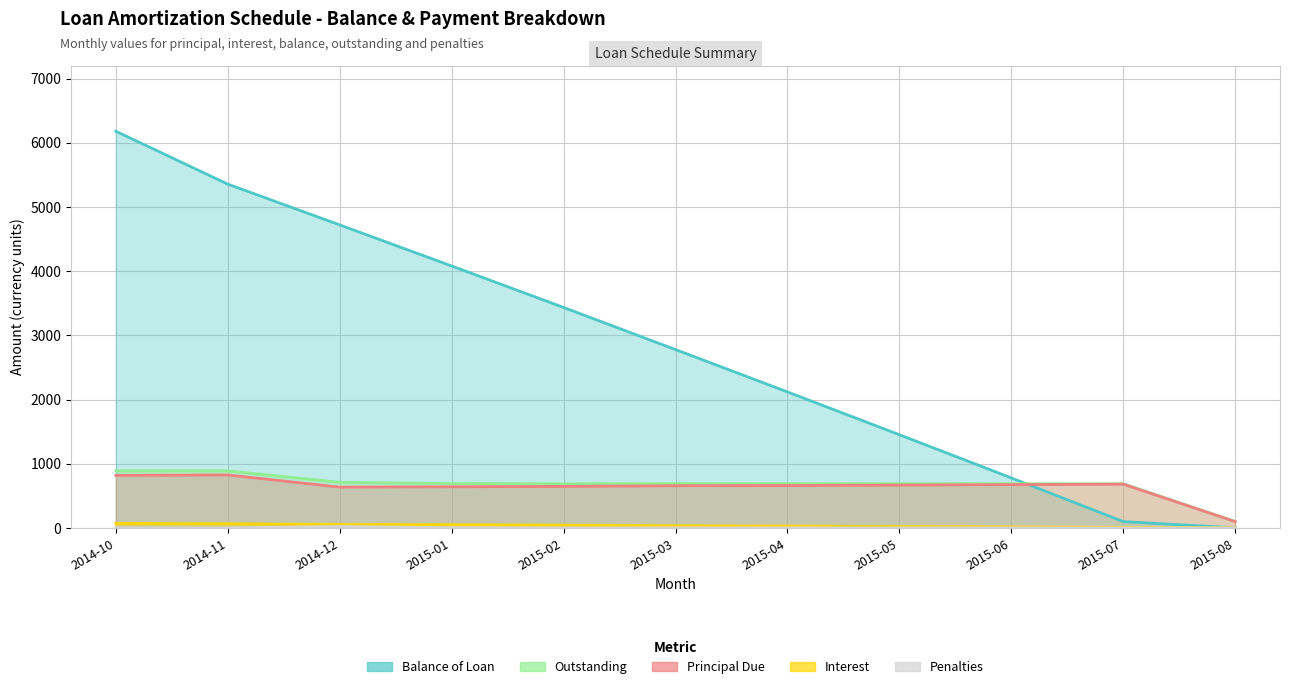

True or false: Balance of Loan has more than 2 points higher than both neighbors.

False